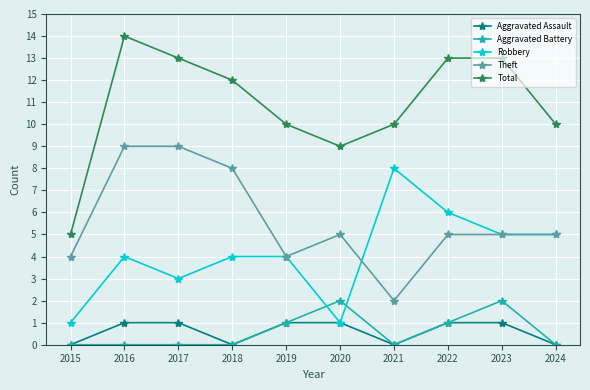

What is the total value across all series at 2016?

28